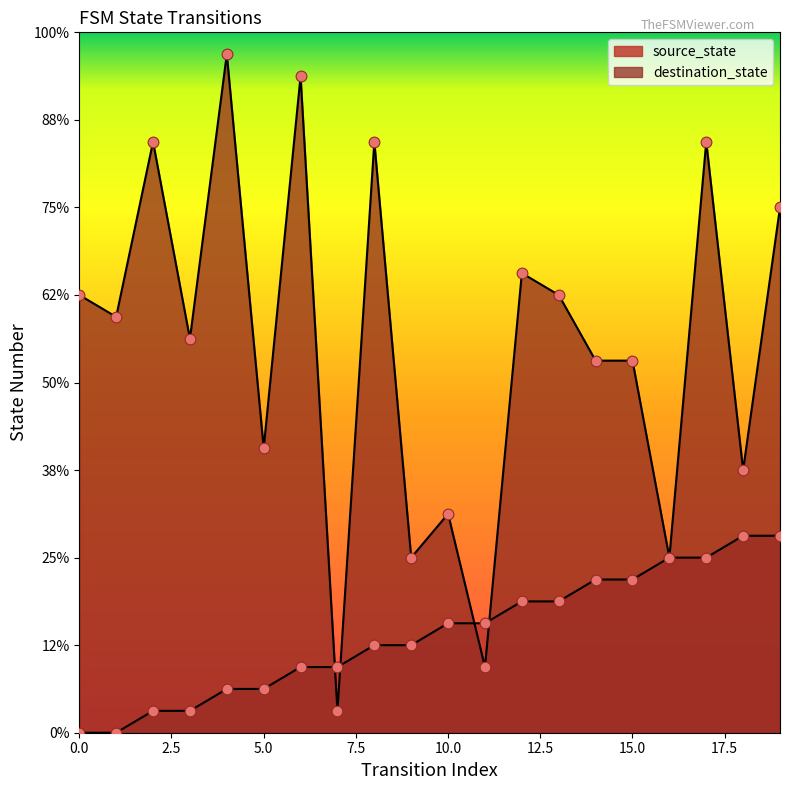

Which series has the widest spread of Y values?

destination_state